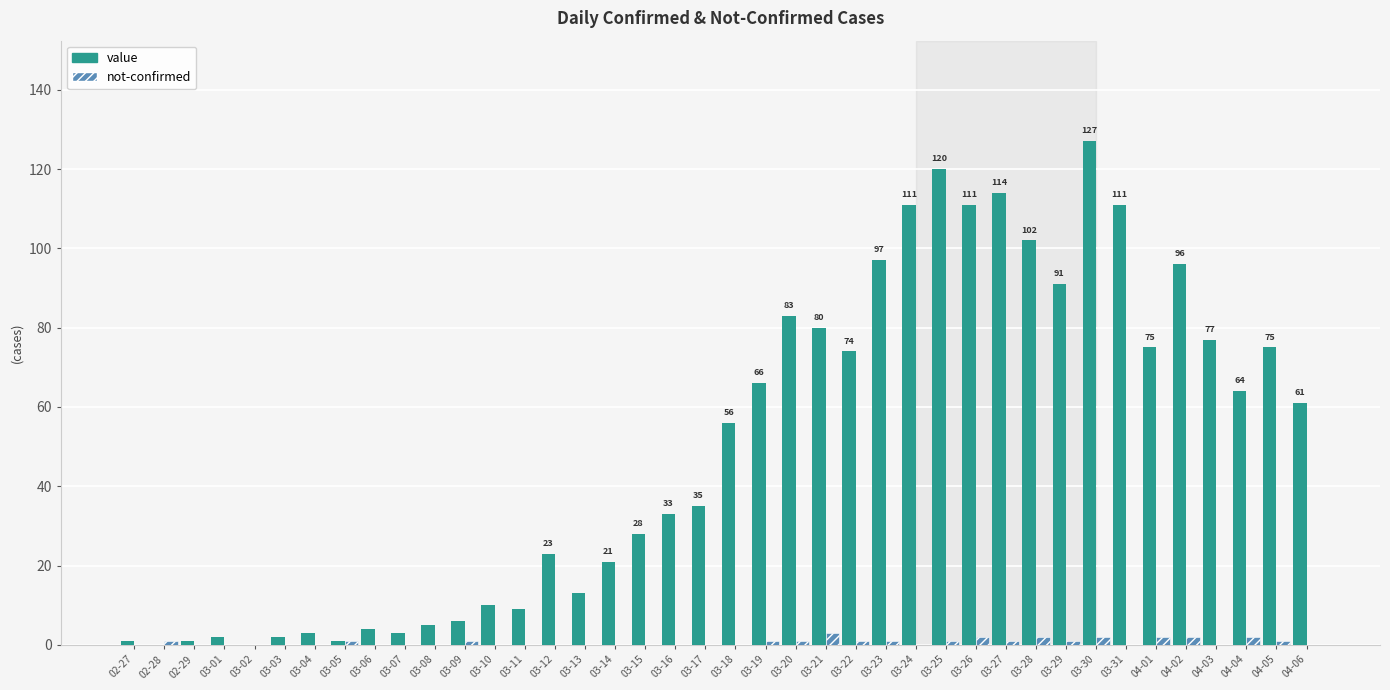

What is the highest value of the value series?

127